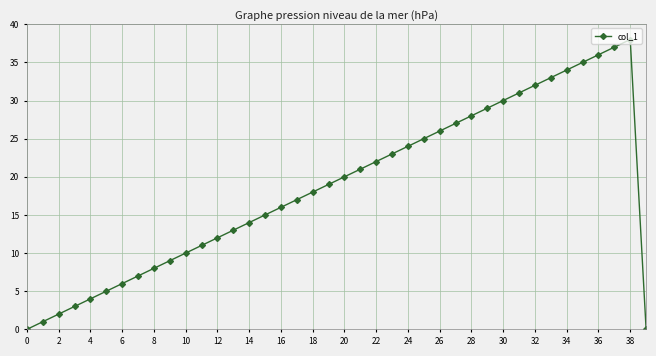

How many interior local peaks (higher than both neighbors) does the data have?

1